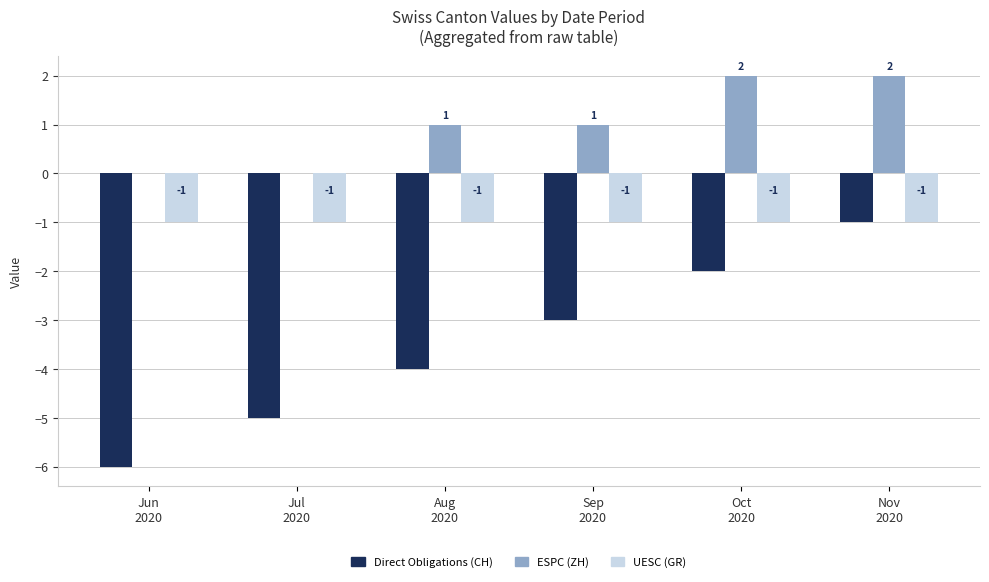

What is the spread (max minus min) of values at Aug
2020?

5